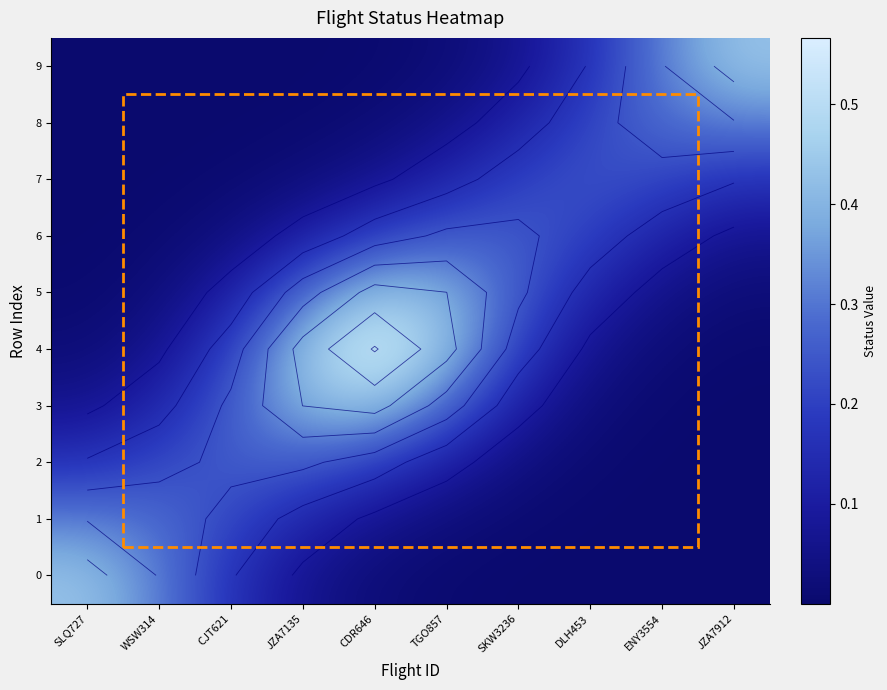

What is the sum of all 7 values?

1.0